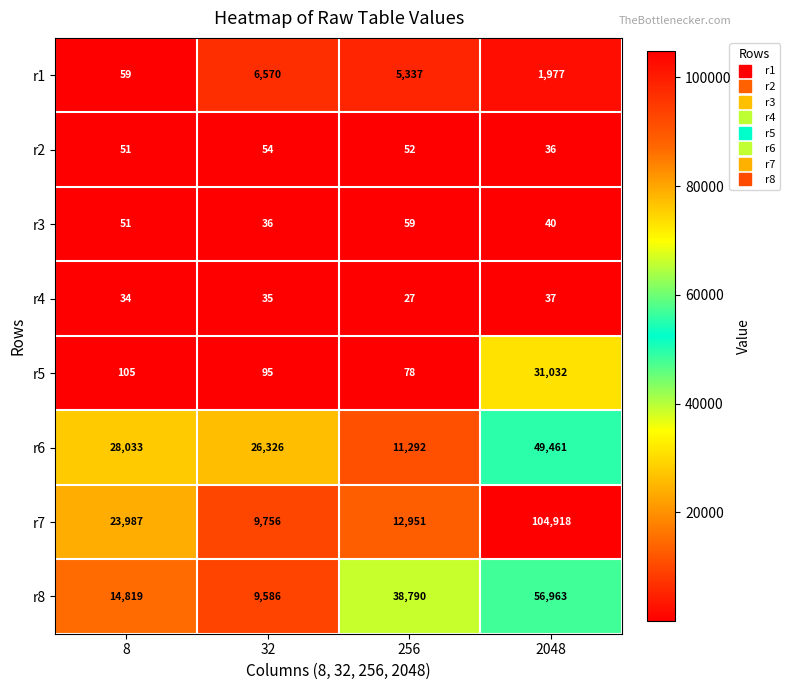

Is the value of r7 at 32 greater than the value of r5 at 2048?

No